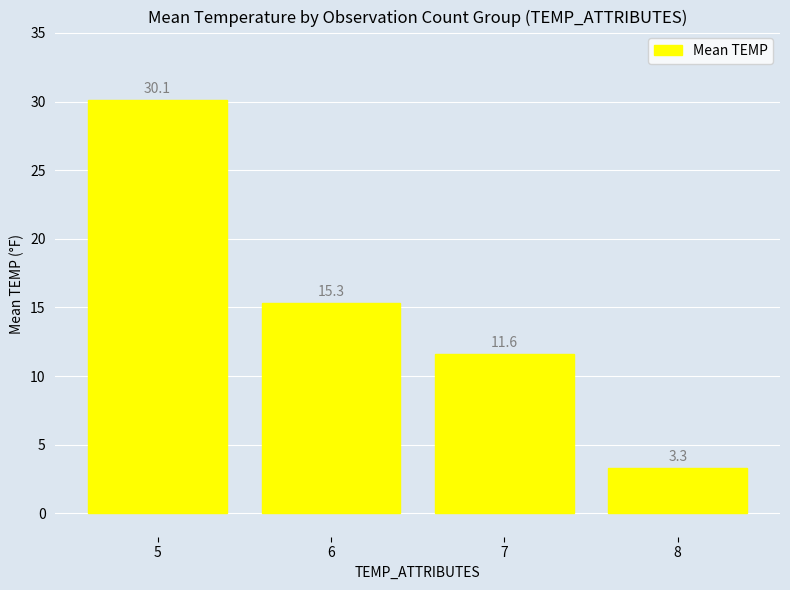

What is the ratio of the value at 8 to the value at 7?

0.3